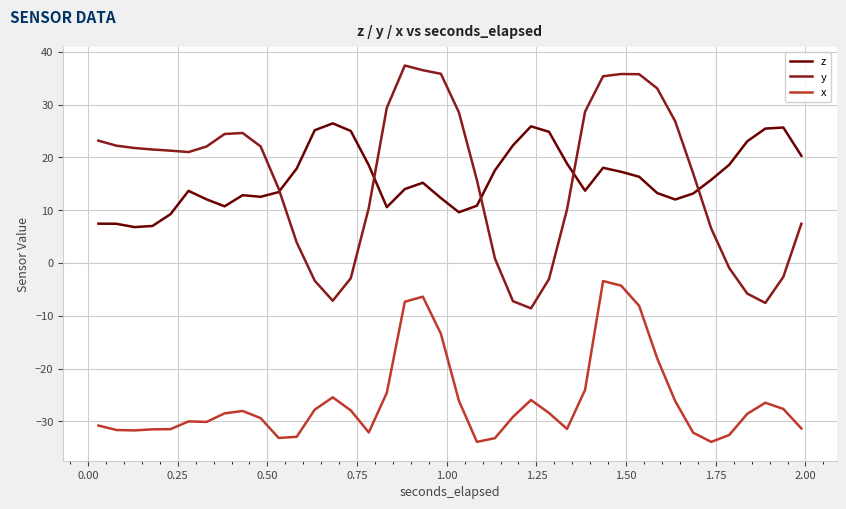

True or false: y and x cross at least once.

False